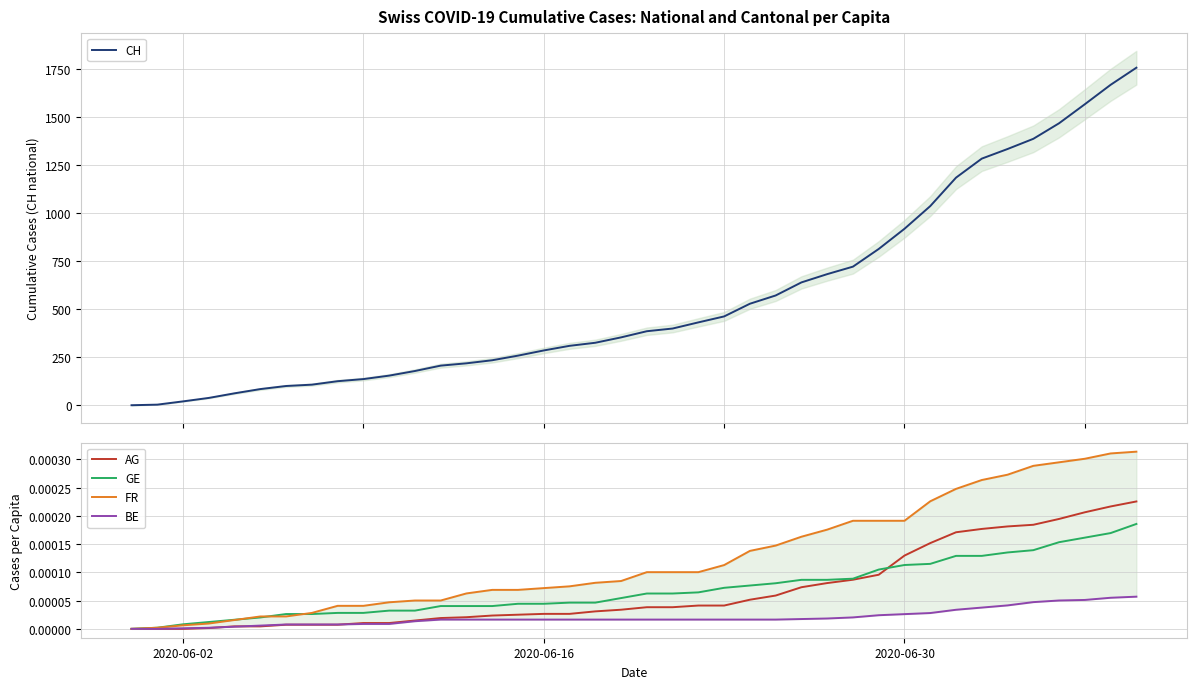

What is the highest value of the CH series?

1756